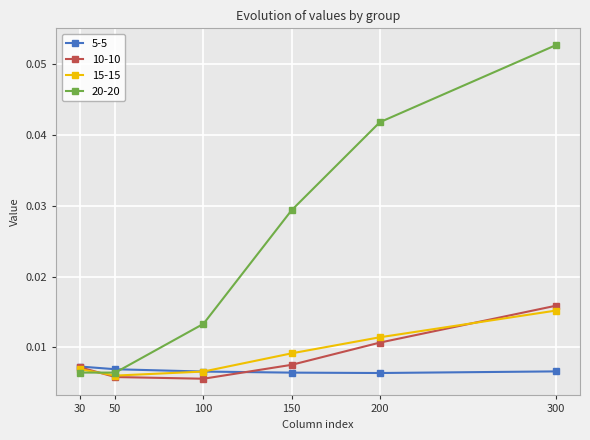

Is the value of 15-15 at 30 greater than the value of 20-20 at 50?

Yes